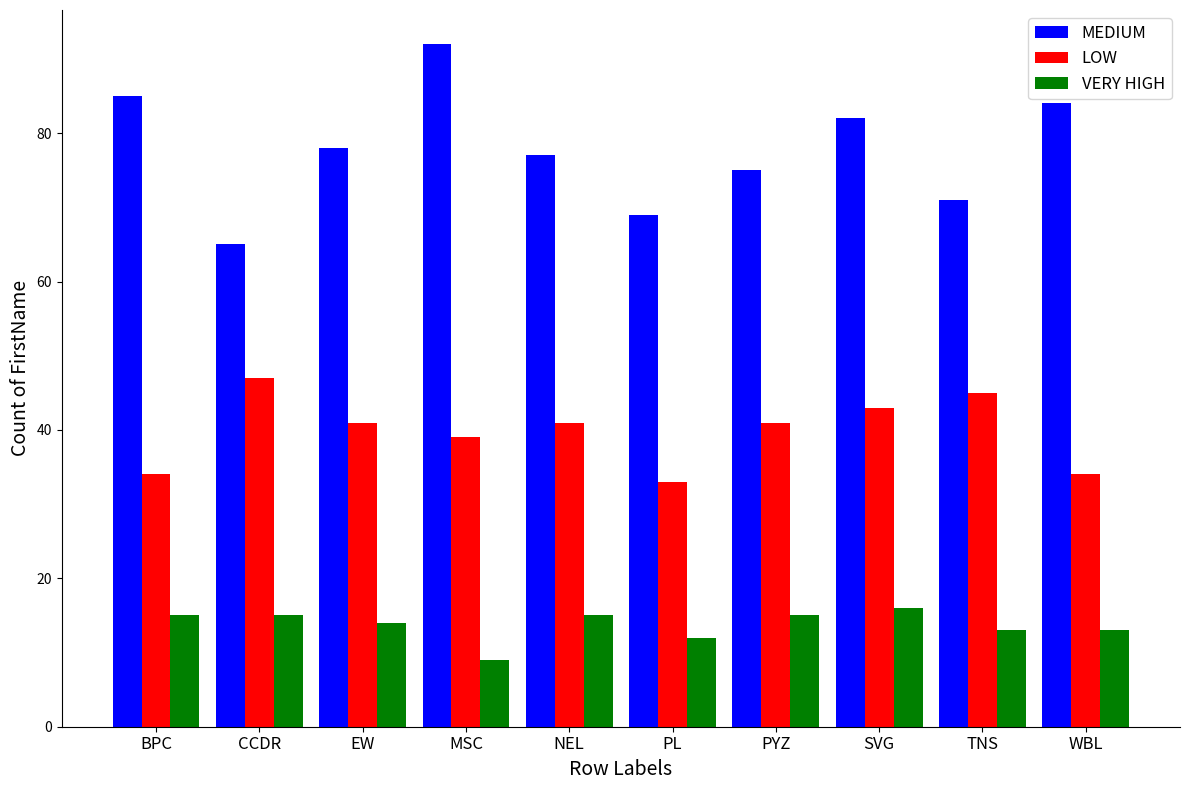

How many bars are there in each group?

3